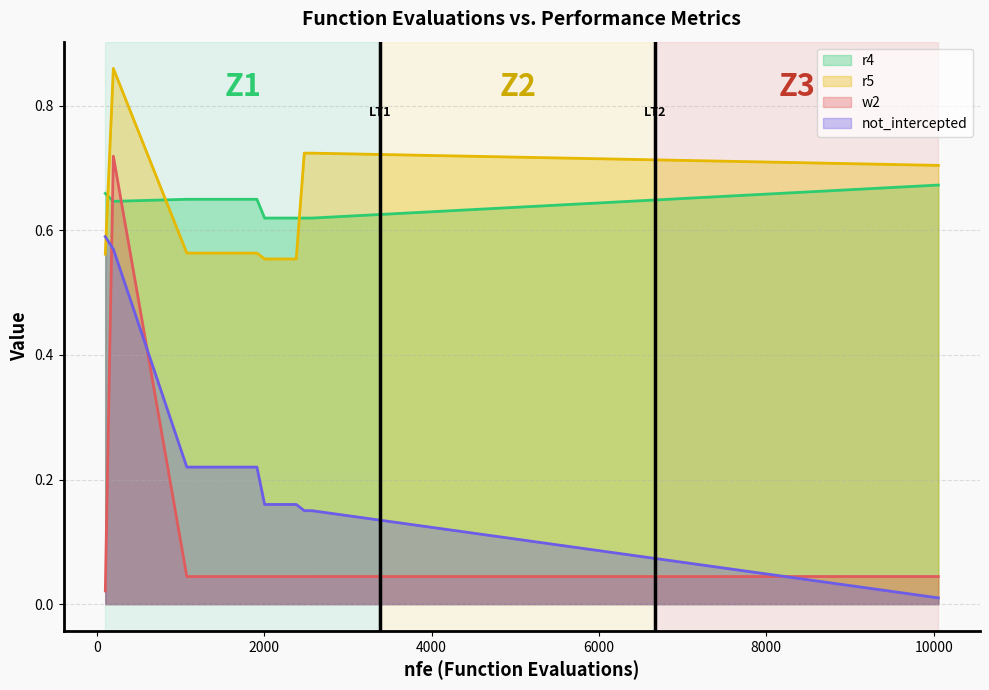

At which label is r5 closest to 0?

2004